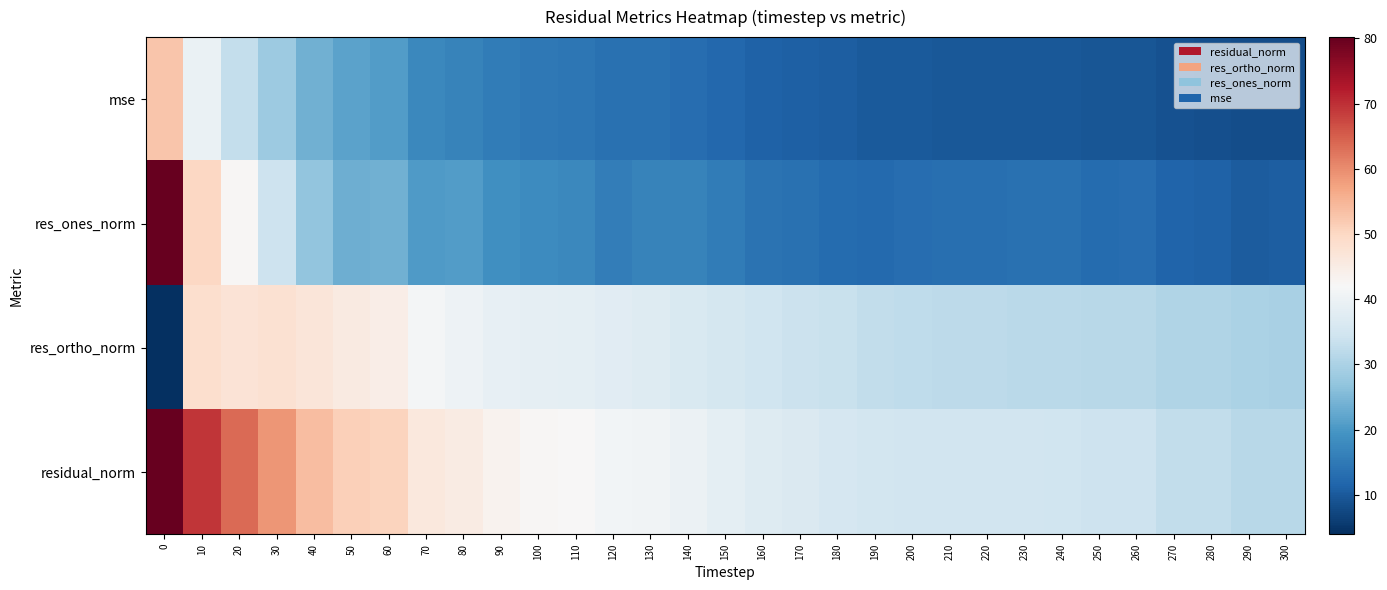

At how many categories does at least one series exceed 36?

18